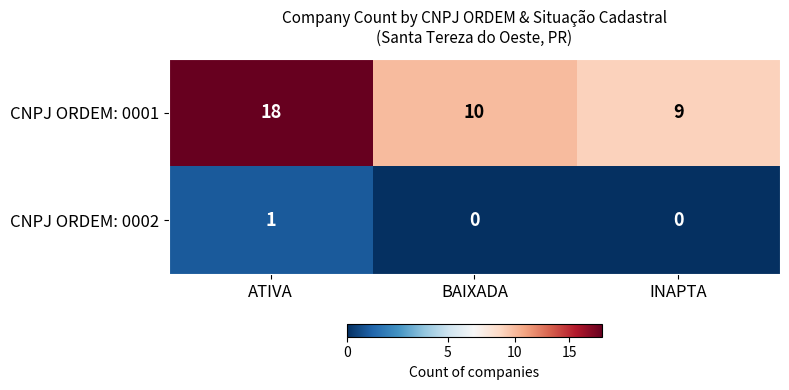

At which label does CNPJ ORDEM: 0001 first exceed 10?

ATIVA